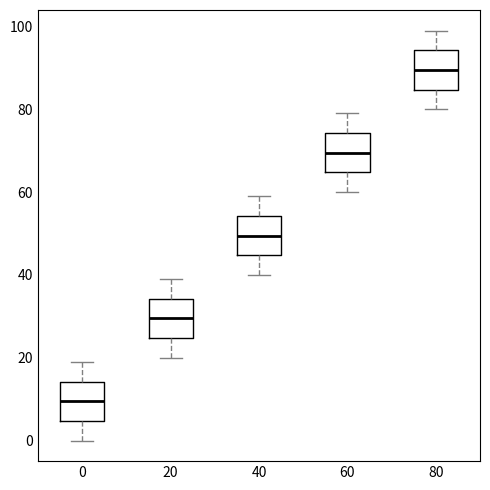

Which box has the highest median line?

80